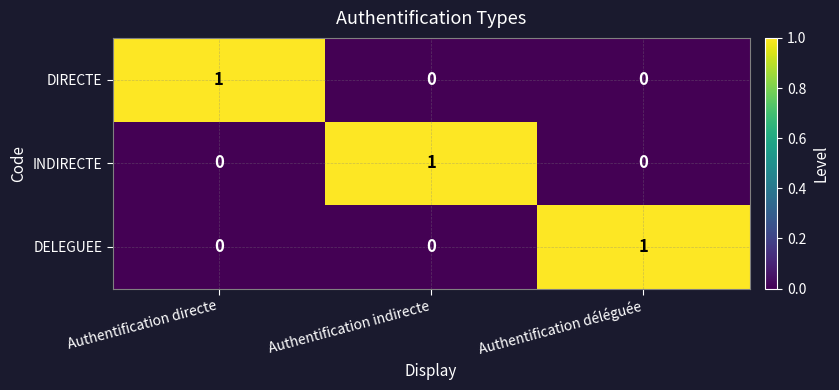

How many DELEGUEE values are between 0 and 1?

3